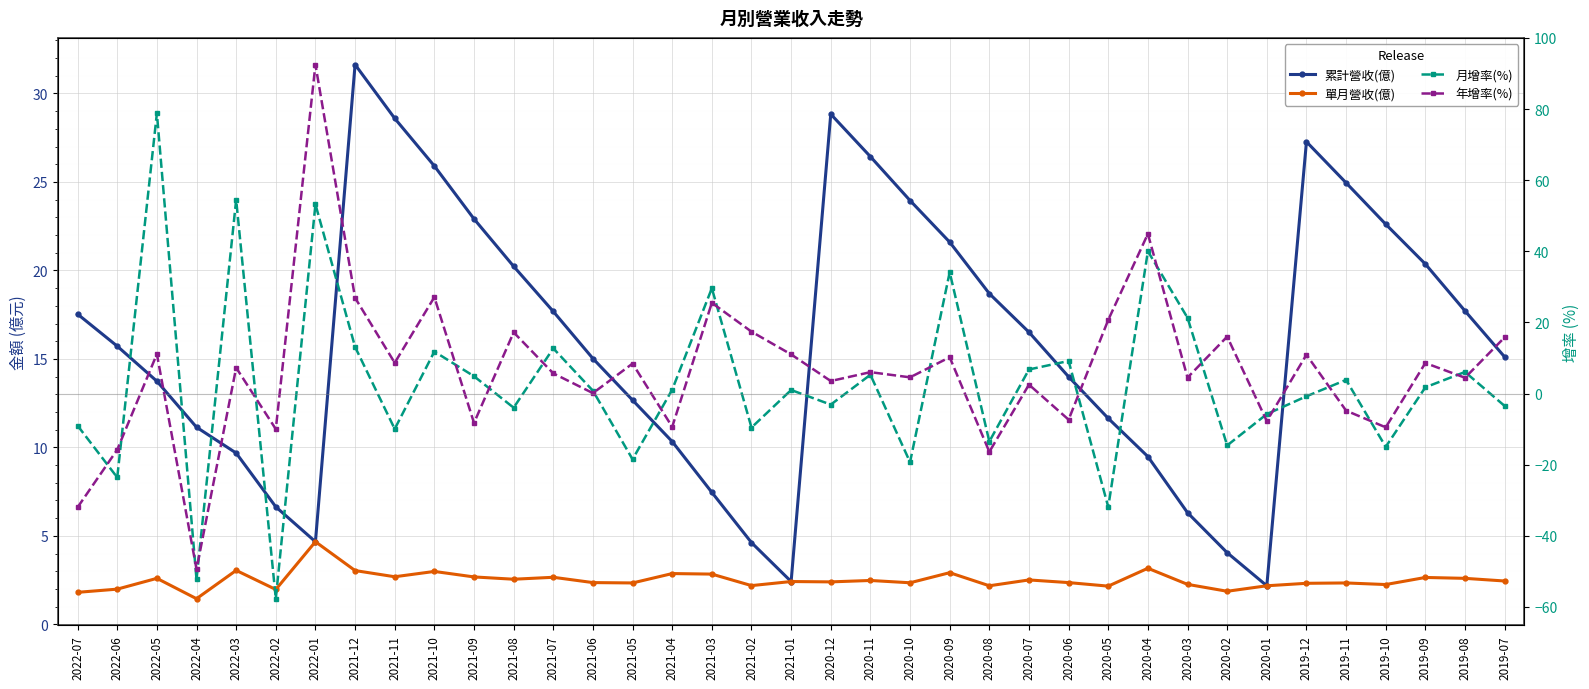

The 年增率(%) series shows 16.0 at 2020-02. True or false?

True